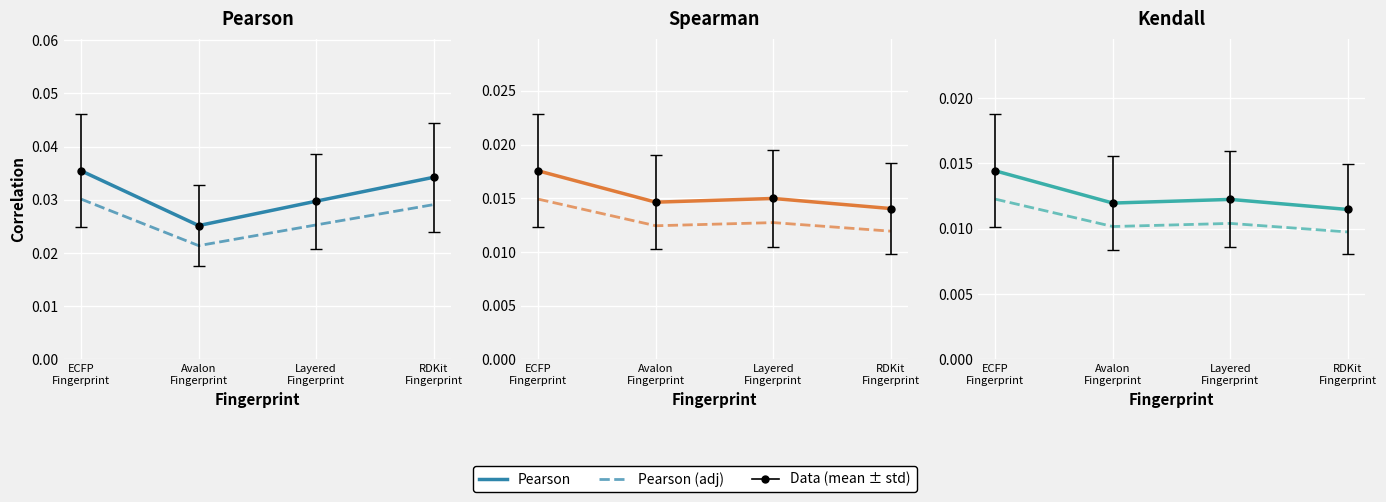

What is the total value across all series at Avalon
Fingerprint?

0.1